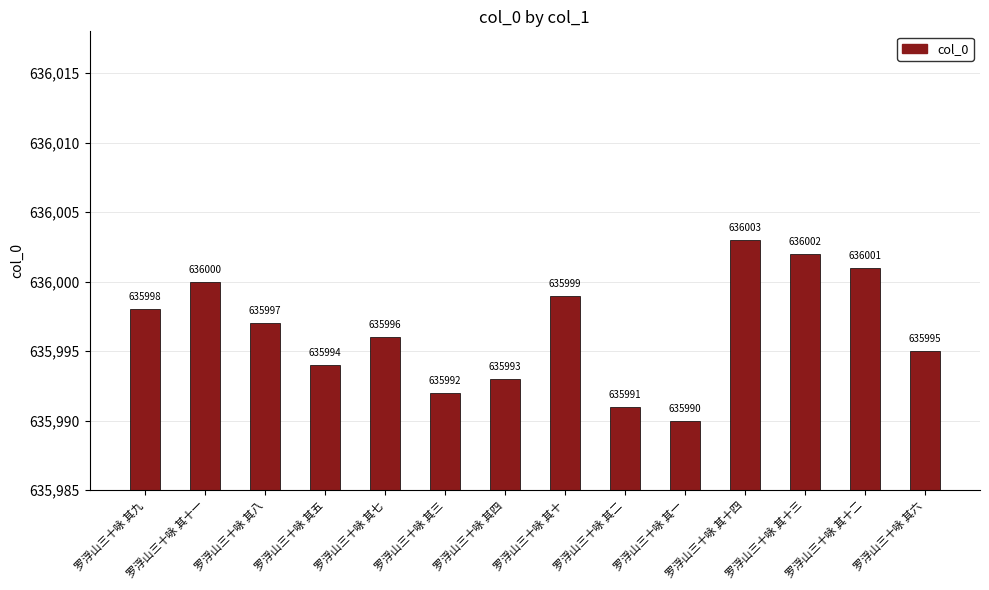

At which label does the data first exceed 635997?

罗浮山三十咏 其九